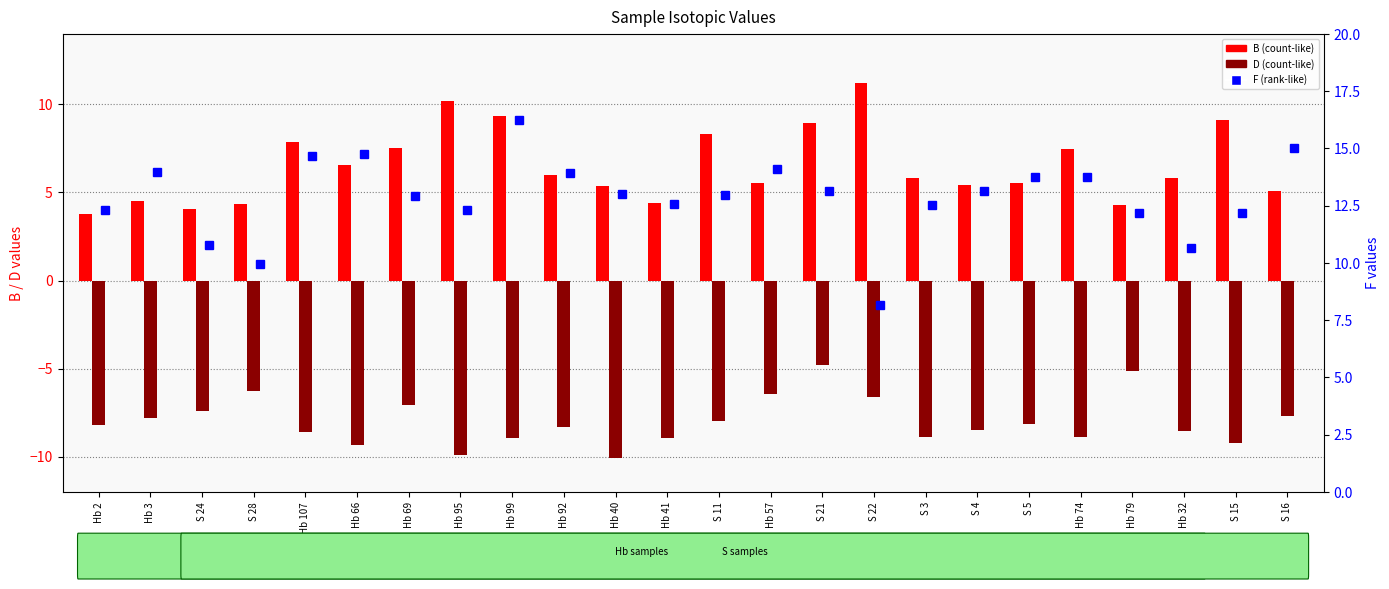

What are all the series names shown in the legend?

B, D, F